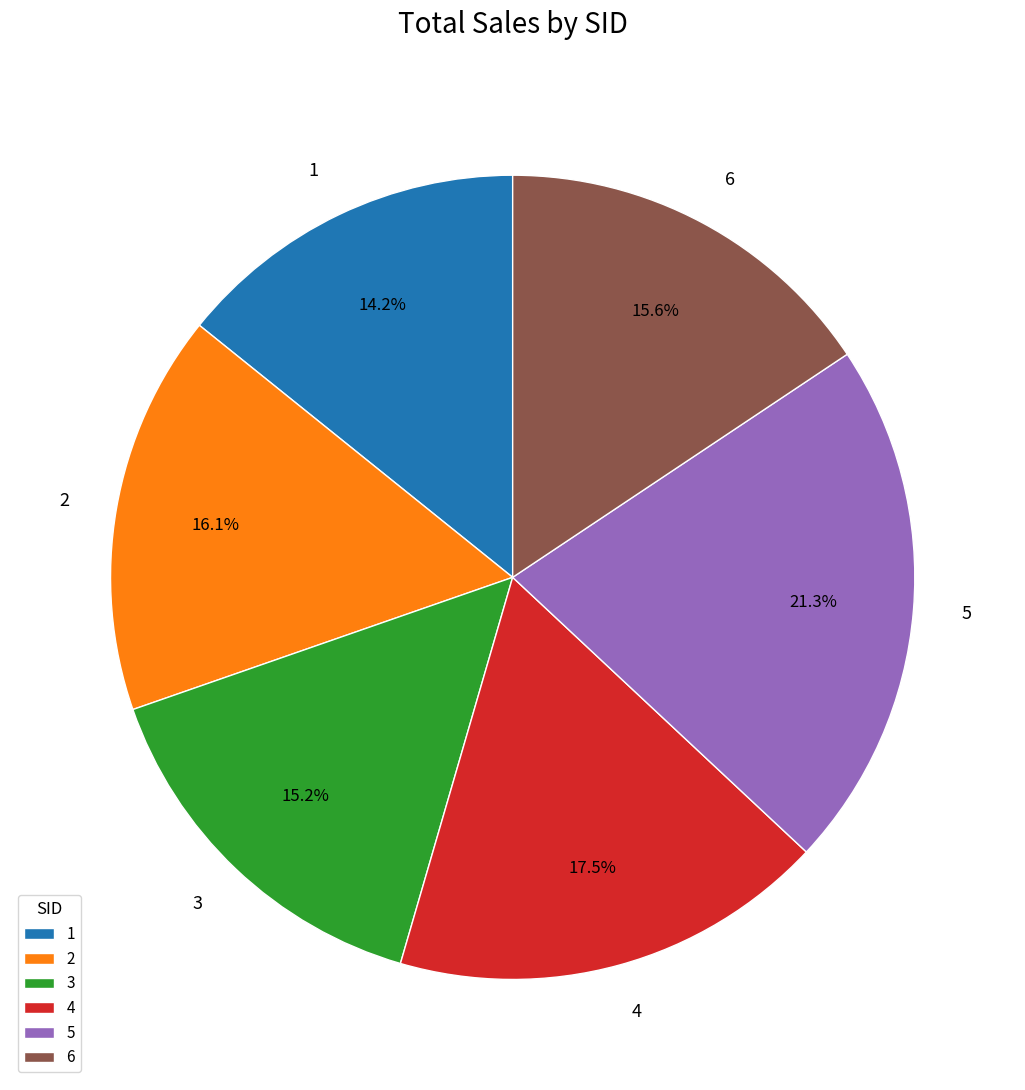

Approximately how many times larger is the value at 6 compared to 1?

1.1